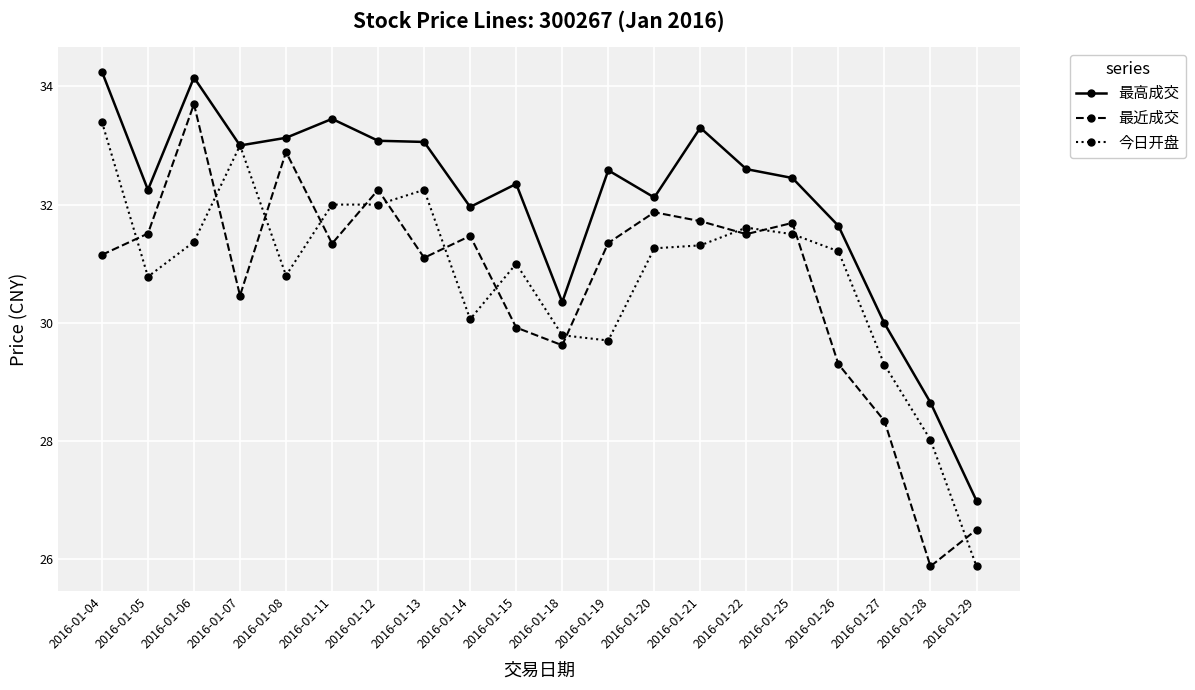

What is the value of the 最近成交 point at the 11th from the left?

29.6